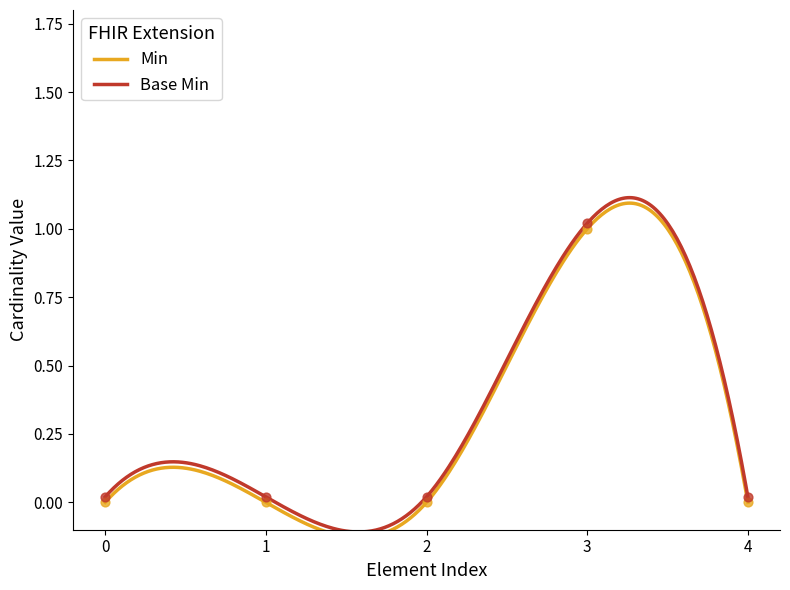

Is the value of Base Min at 0 greater than the value of Min at 3?

No